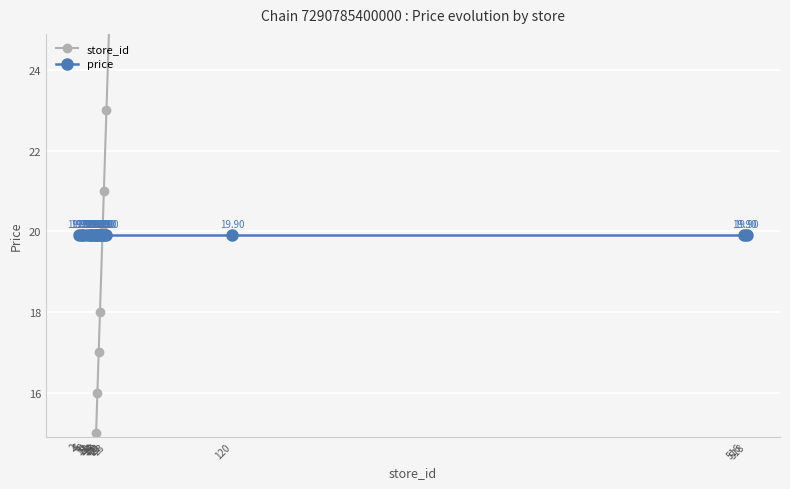

Rank the categories by store_id value from lowest to highest.

2, 4, 5, 8, 10, 11, 12, 14, 15, 16, 17, 18, 20, 21, 23, 120, 516, 518